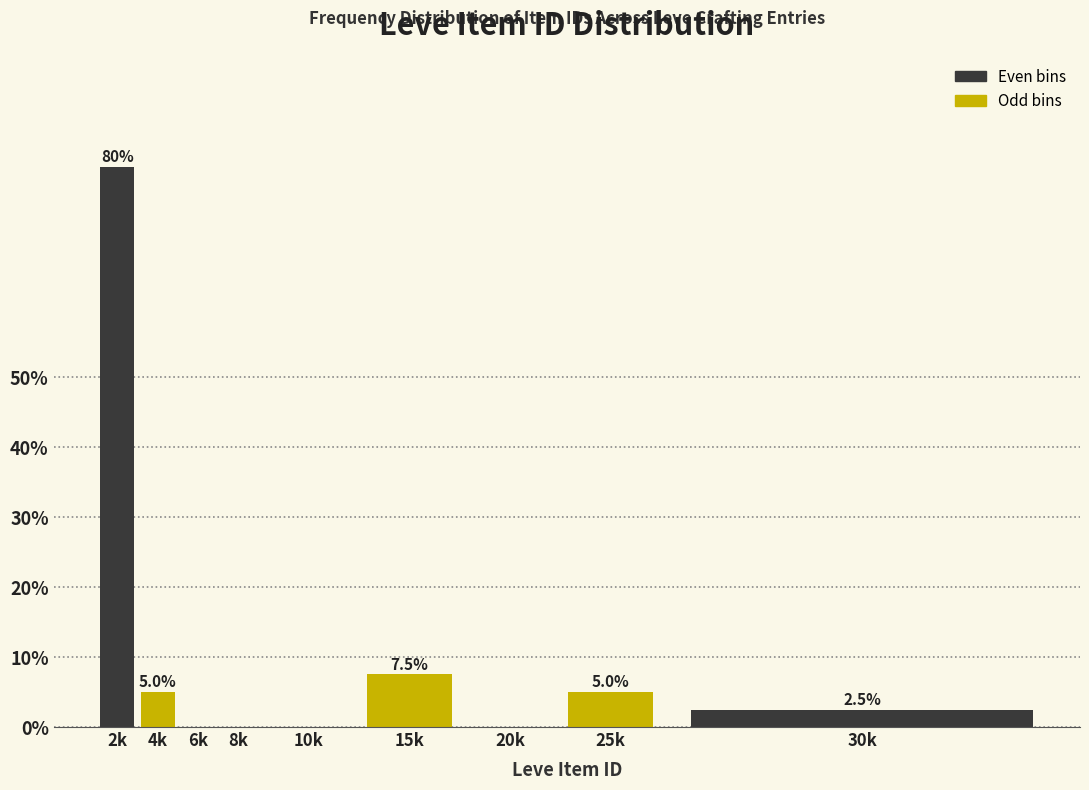

Reading right to left, list all the values displayed in this chart.

30k=2.5	25k=5.0	20k=0.0	15k=7.5	10k=0.0	8k=0.0	6k=0.0	4k=5.0	2k=80.0